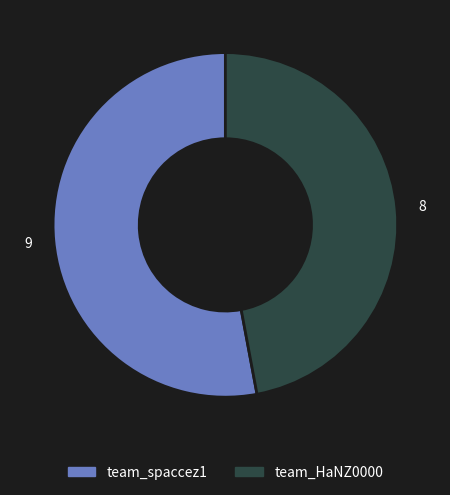

What is the ratio of the value at team_HaNZ0000 to the value at team_spaccez1?

0.9